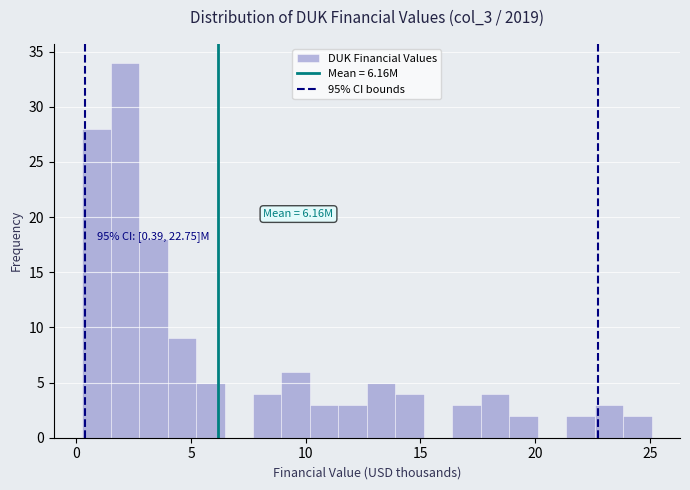

Around what value on the x-axis is the tallest bar? Give the approximate position of its centre, as read against the axis.

2.0